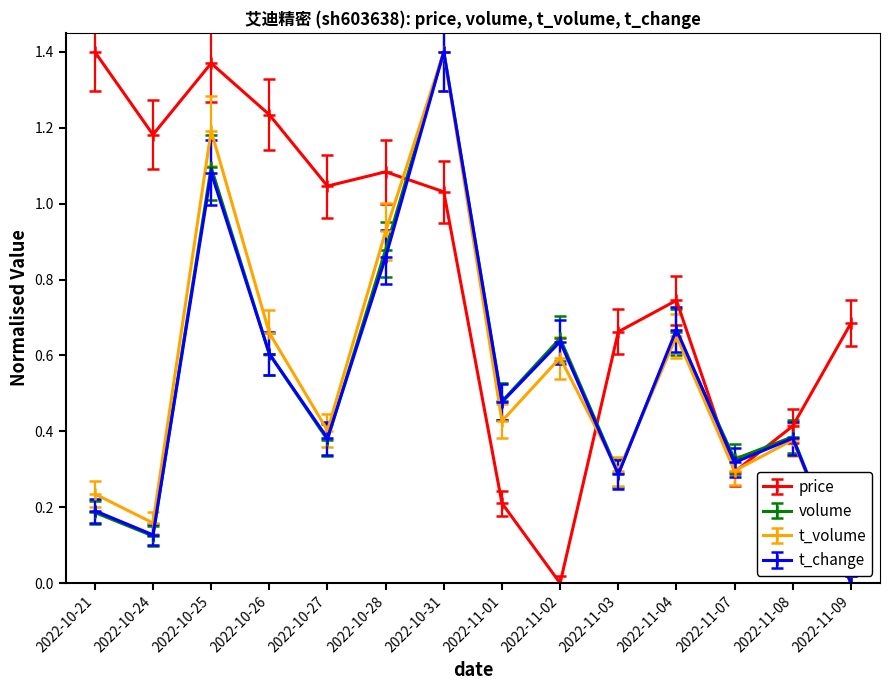

In volume, how many points are lower than both neighbors (excluding endpoints)?

5